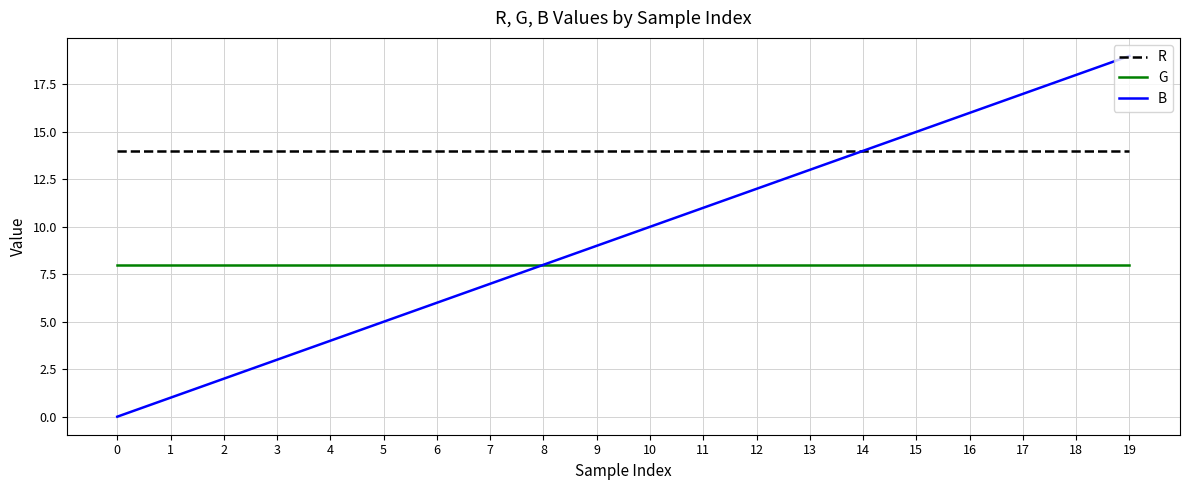

Which series has the largest total across all categories?

R